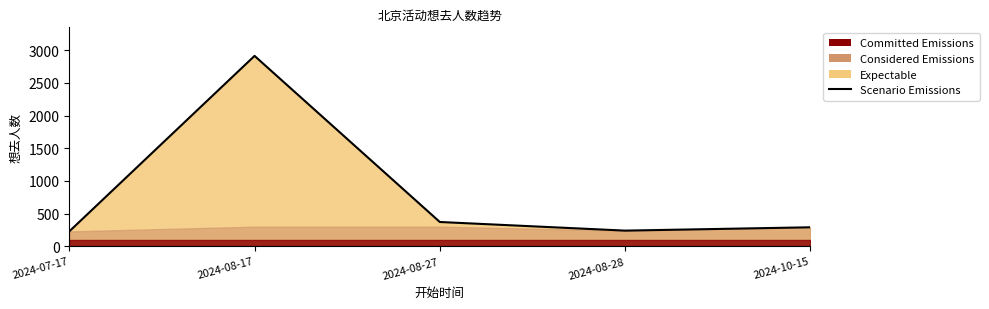

What position from the left is 2024-08-28?

4